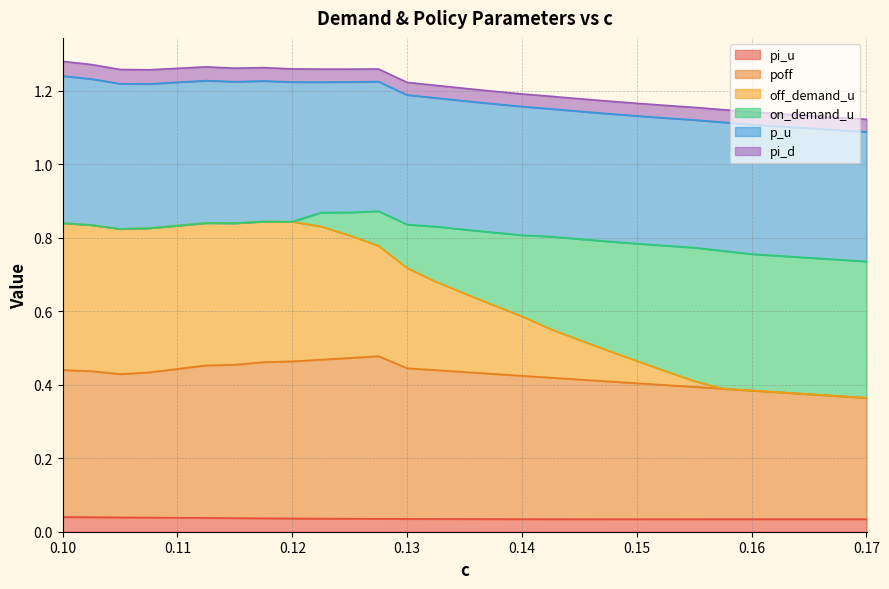

How many interior local peaks does the poff series have?

1